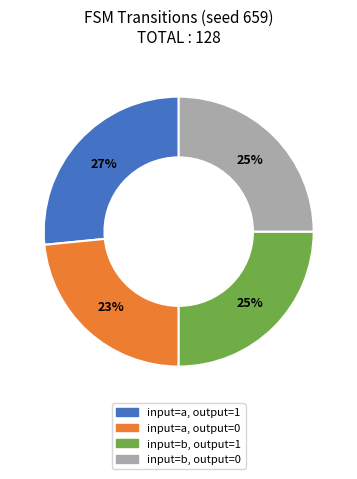

Count the number of slices in the pie.

4